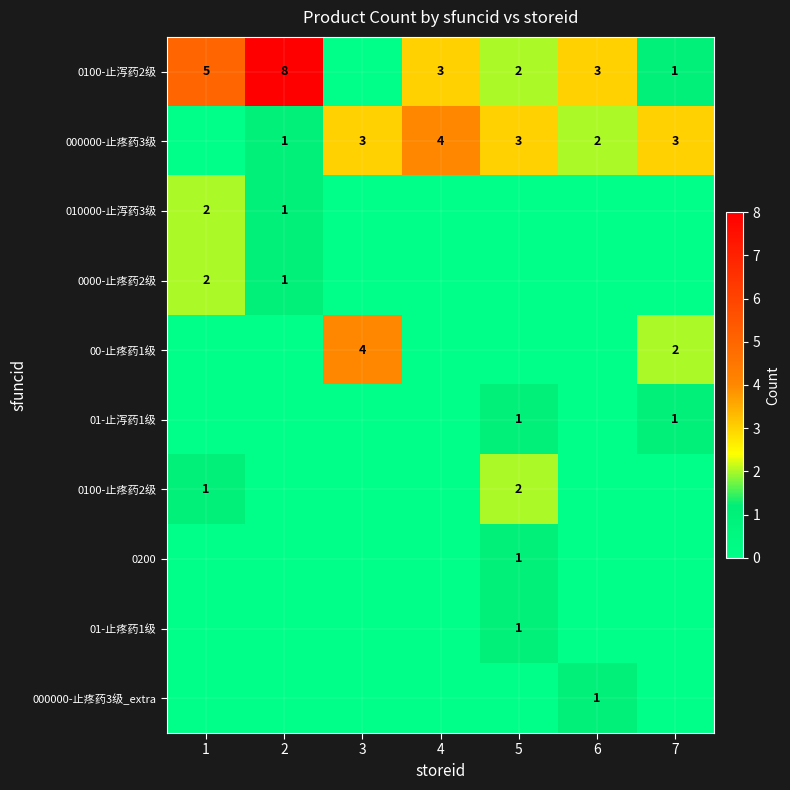

The 0100-止泻药2级 series shows 1 at 6. True or false?

False